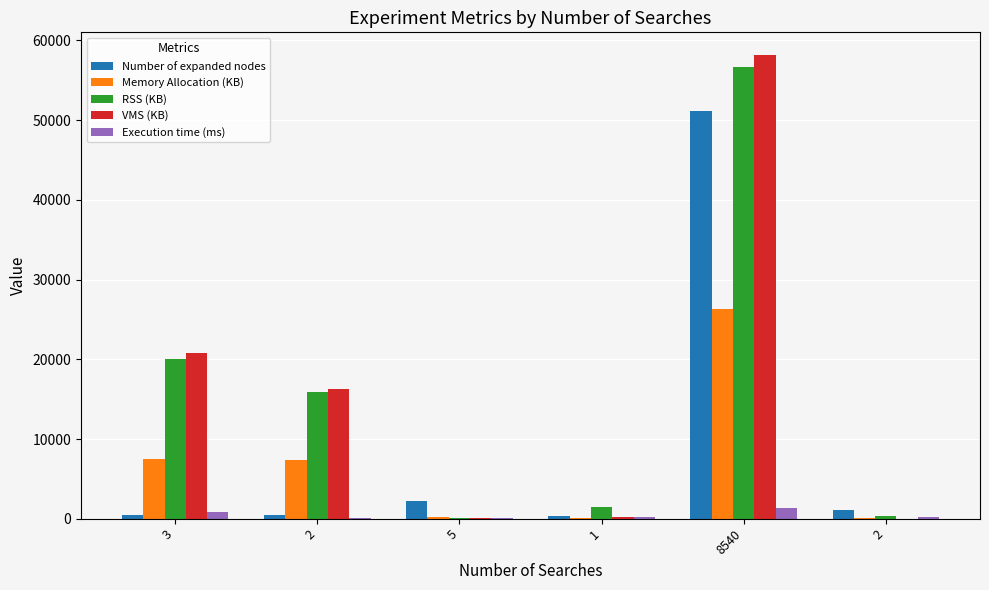

At how many categories does at least one series exceed 10119?

3